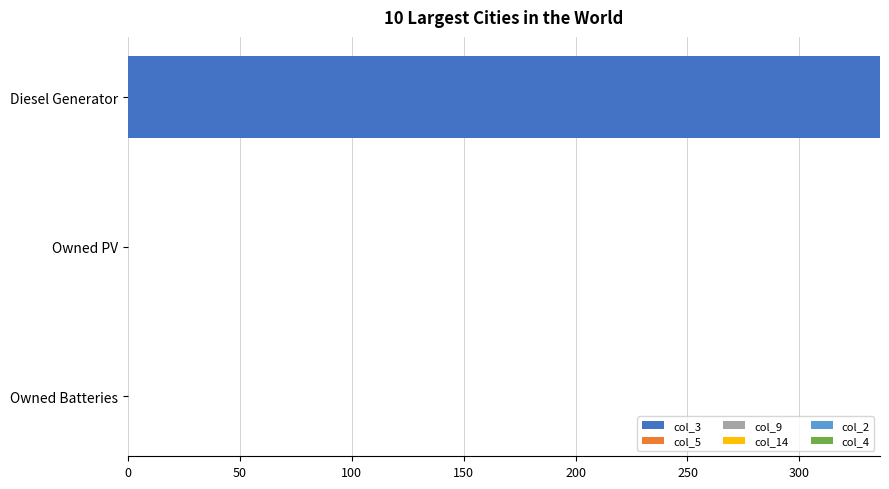

Is it true that the value at Diesel Generator is 336?

True